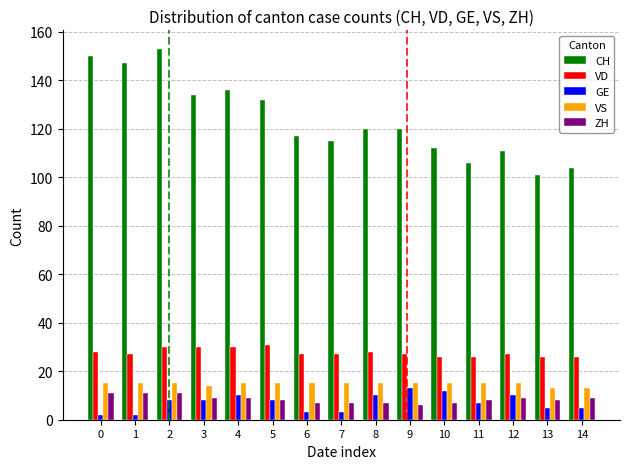

Reading left to right, transcribe all the data shown in this chart.

CH: 0=150	1=147	2=153	3=134	4=136	5=132	6=117	7=115	8=120	9=120	10=112	11=106	12=111	13=101	14=104
VD: 0=28	1=27	2=30	3=30	4=30	5=31	6=27	7=27	8=28	9=27	10=26	11=26	12=27	13=26	14=26
GE: 0=2	1=2	2=8	3=8	4=10	5=8	6=3	7=3	8=10	9=13	10=12	11=7	12=10	13=5	14=5
VS: 0=15	1=15	2=15	3=14	4=15	5=15	6=15	7=15	8=15	9=15	10=15	11=15	12=15	13=13	14=13
ZH: 0=11	1=11	2=11	3=9	4=9	5=8	6=7	7=7	8=7	9=6	10=7	11=8	12=9	13=8	14=9